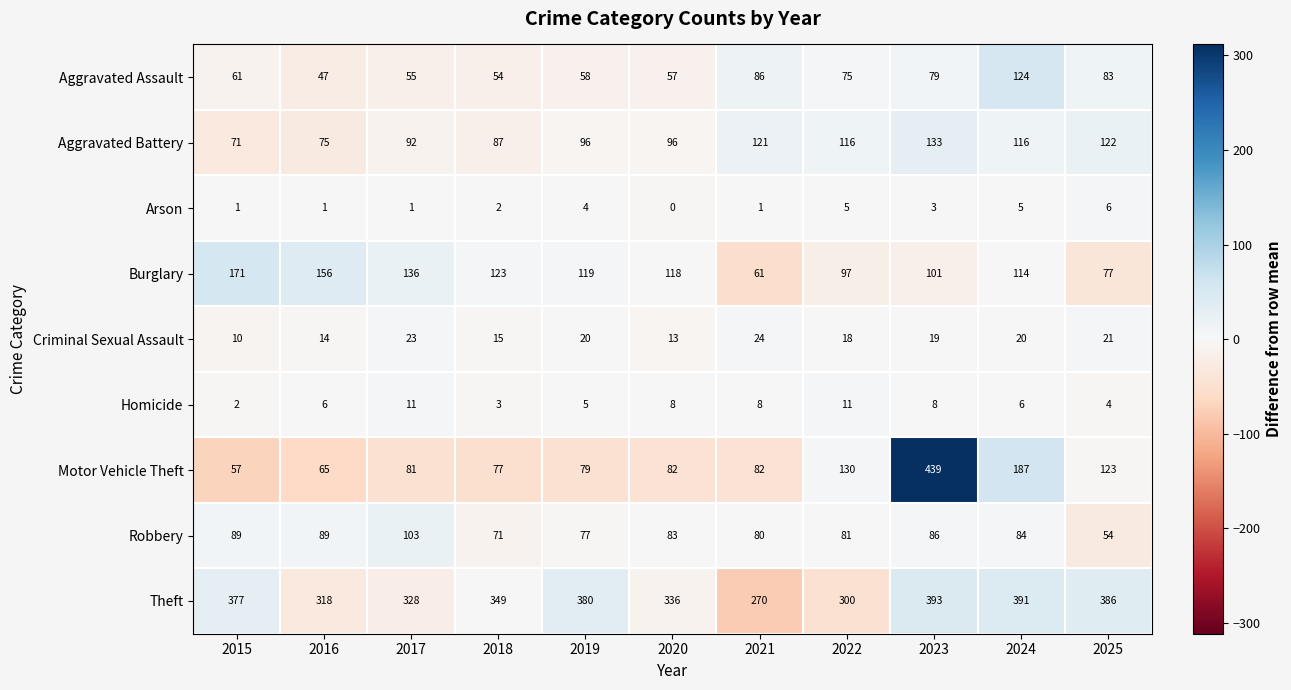

Which series has the largest total across all categories?

Theft